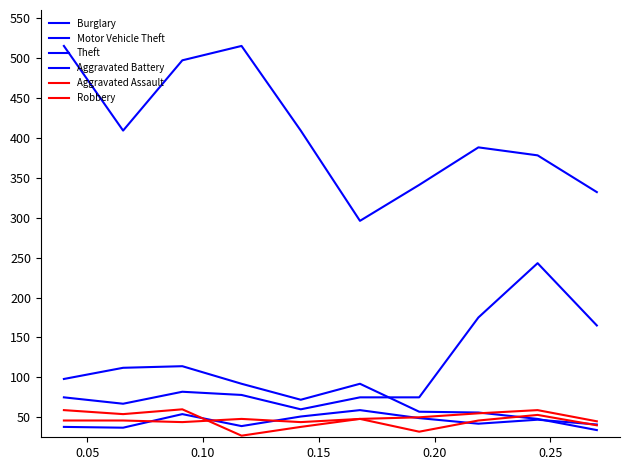

What is the difference between the maximum and minimum values in the Aggravated Assault series?

15